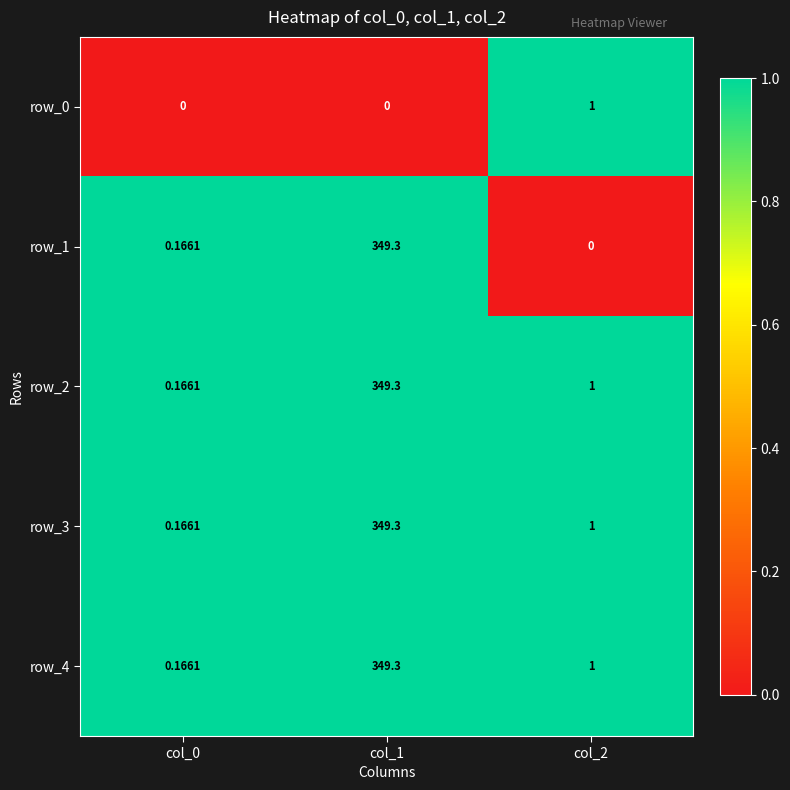

Rank the categories by row_1 value from highest to lowest.

col_1, col_0, col_2